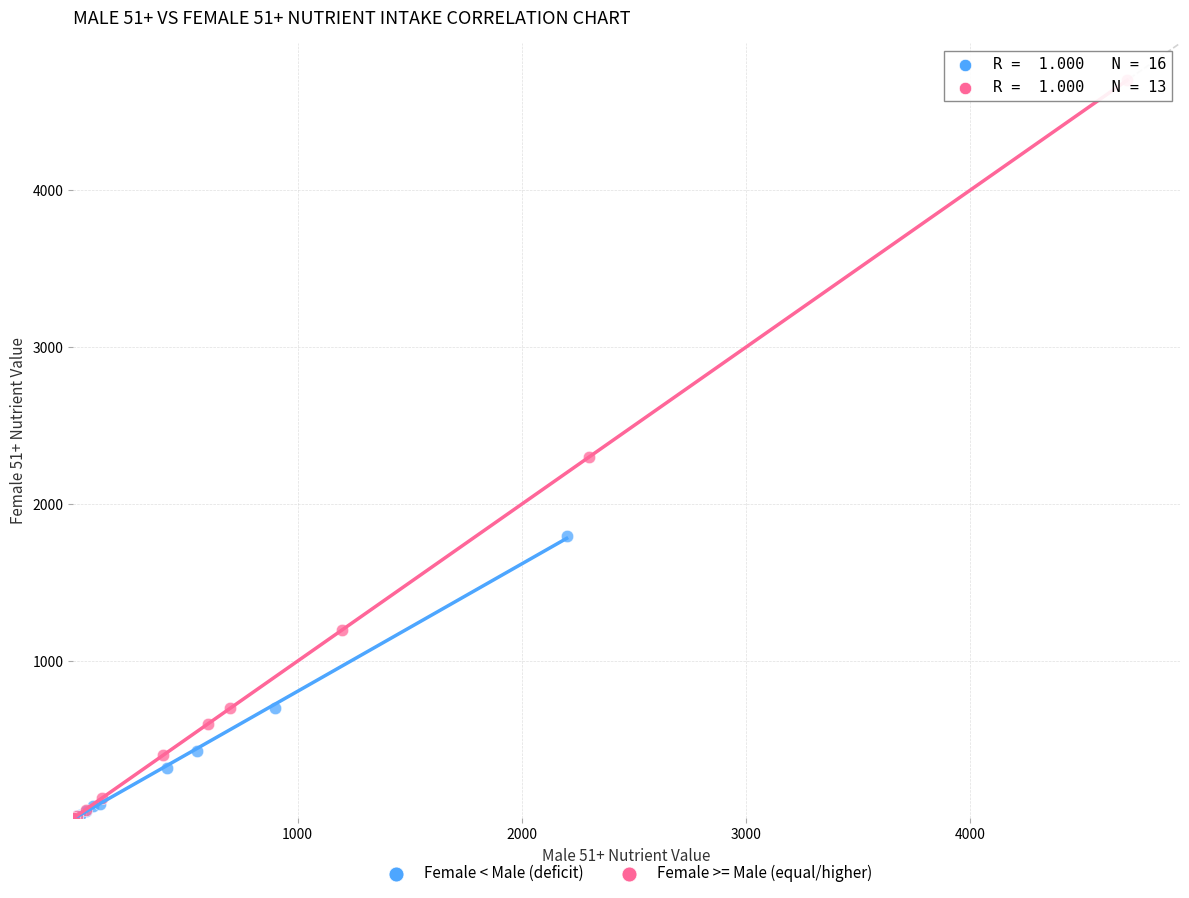

Which series reaches the maximum Y coordinate?

Female >= Male (equal/higher)